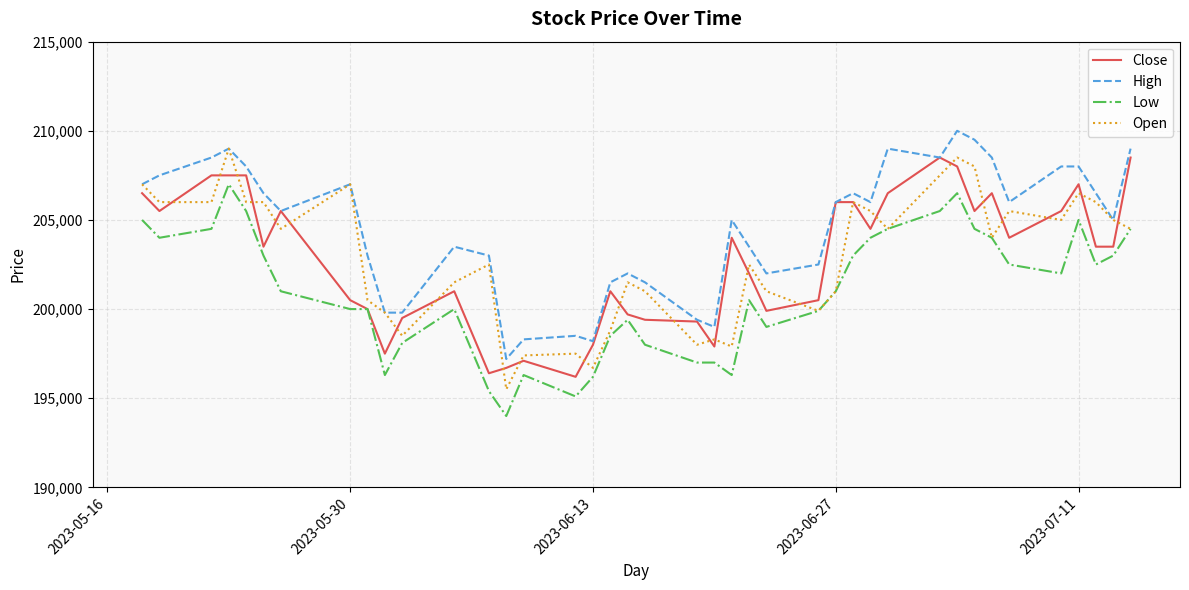

Which series has the widest spread of values?

Open